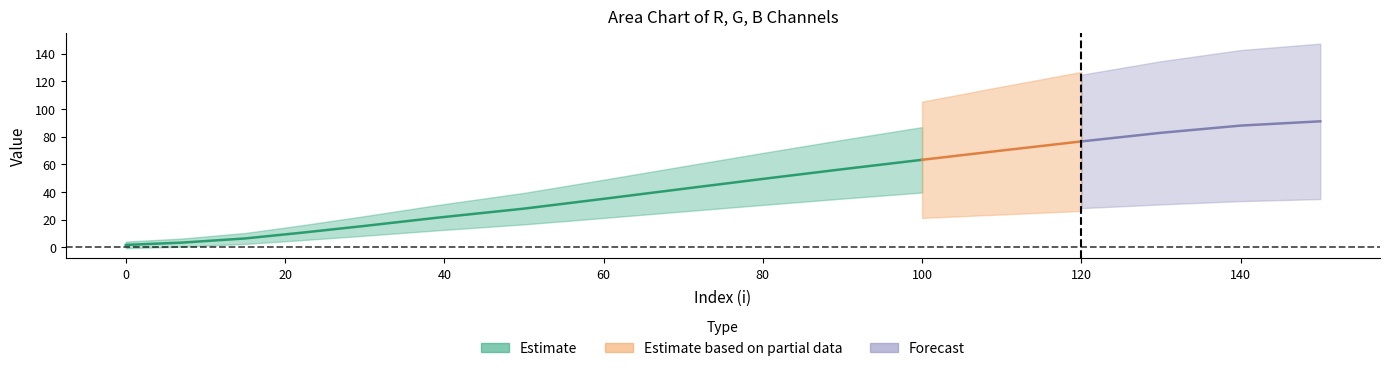

True or false: G has more than 2 points higher than both neighbors.

False